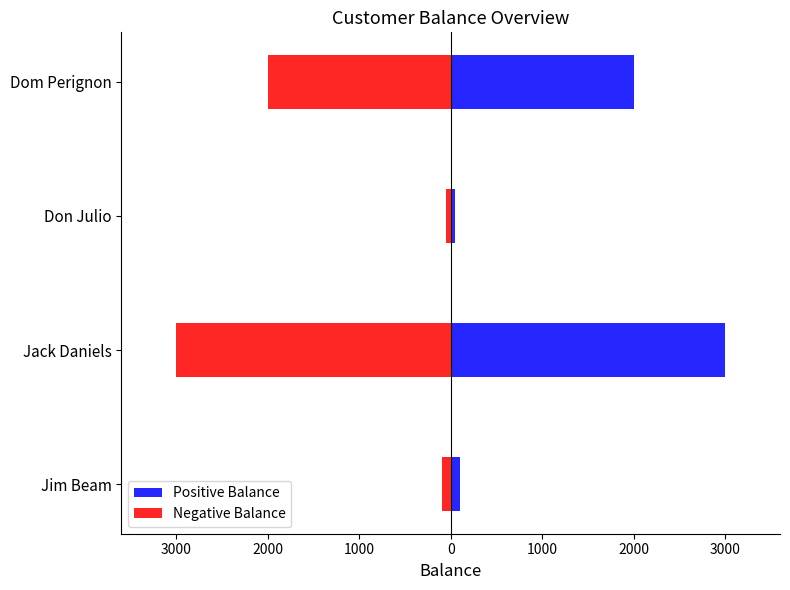

What is the sum of all Positive Balance values?

5150